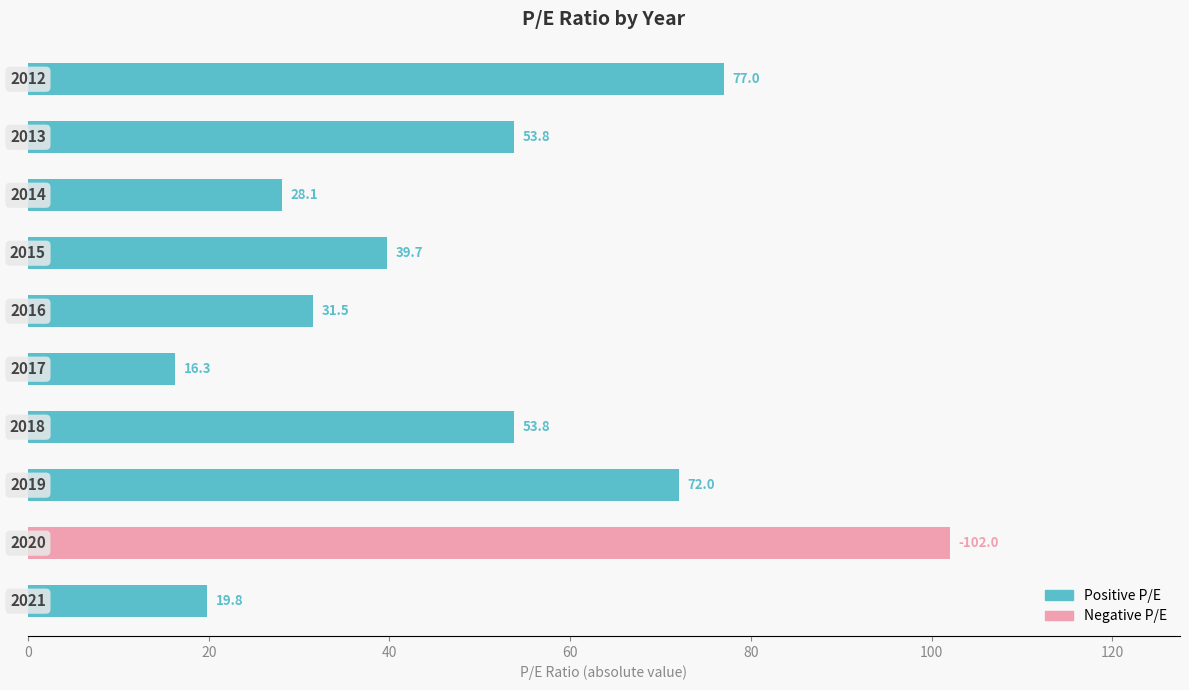

Is it true that Negative P/E equals -52.3 at 0?

False